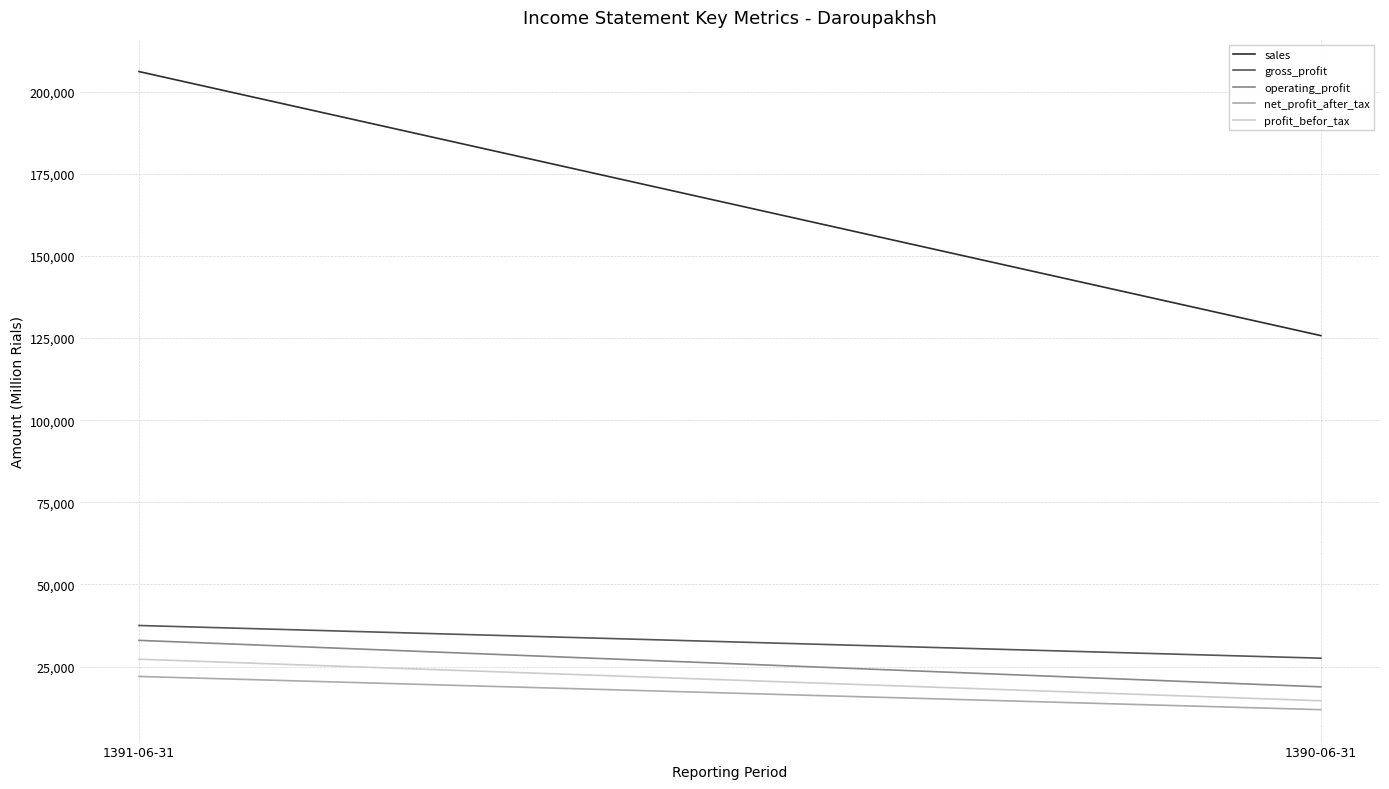

What are all the series names shown in the legend?

sales, gross_profit, operating_profit, net_profit_after_tax, profit_befor_tax